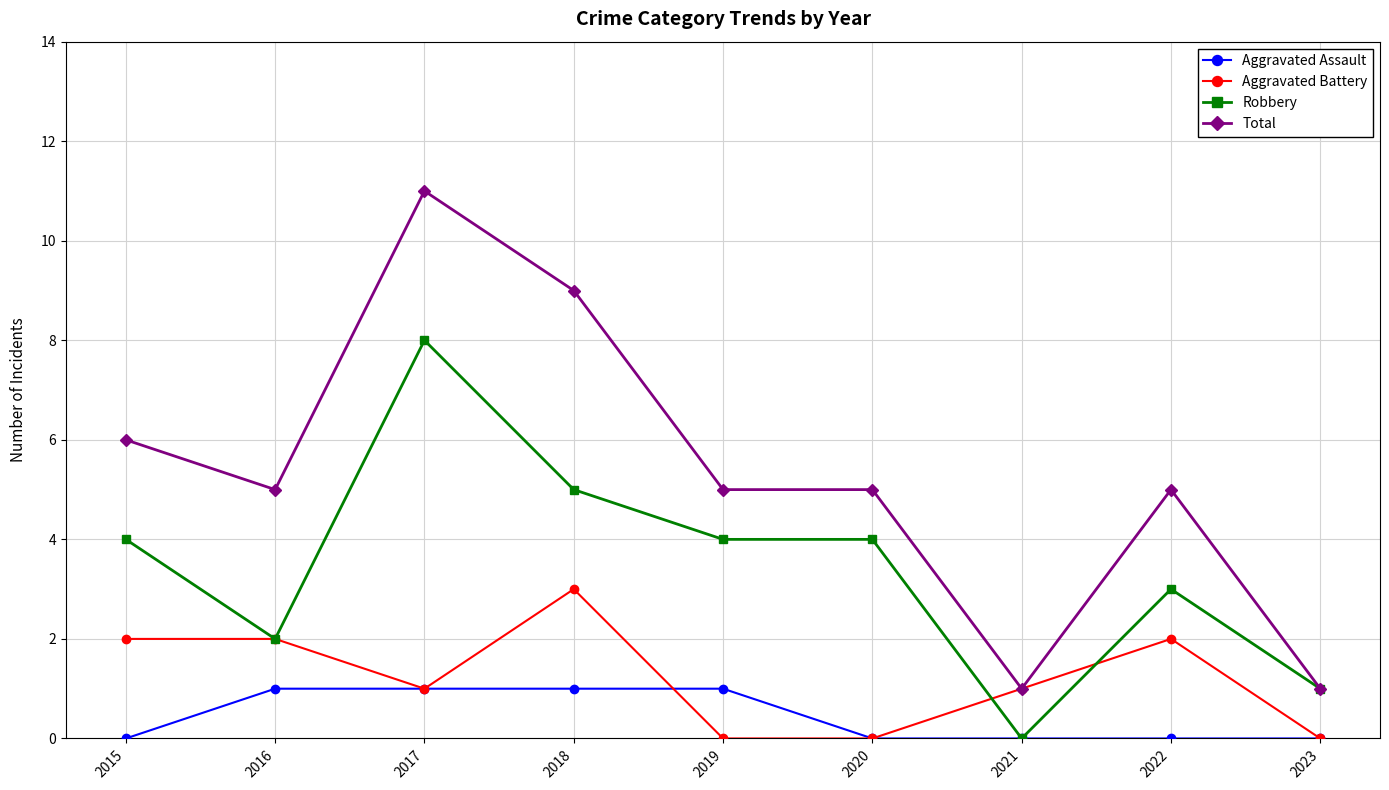

What is the lowest value of the Total series?

1